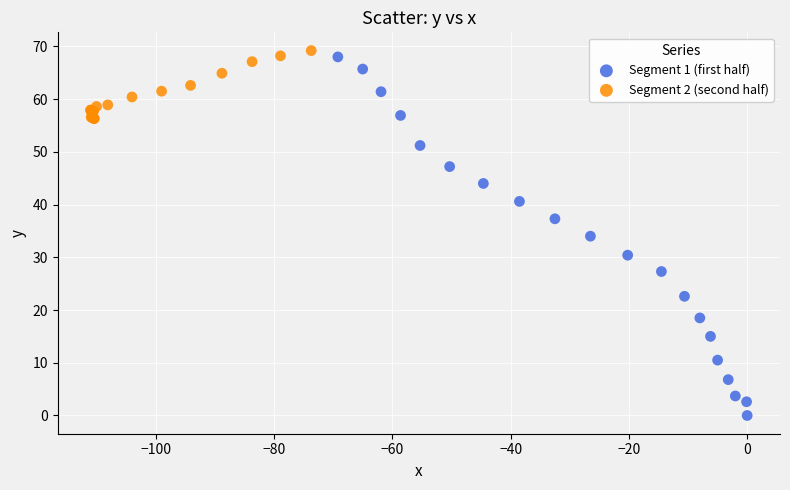

Which series reaches the minimum Y coordinate?

Segment 1 (first half)